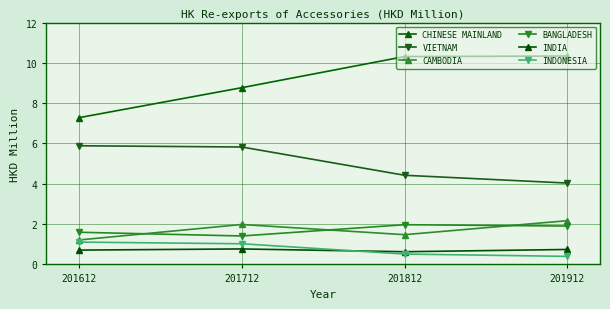

How many values in the VIETNAM series exceed 5?

2